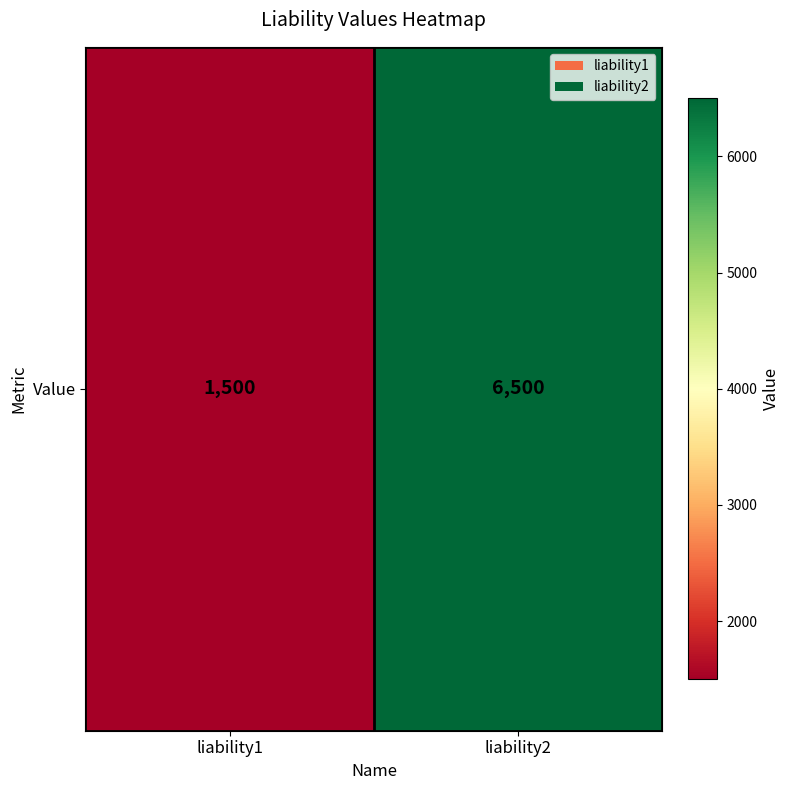

Between liability1 and liability2, which is larger?

liability2